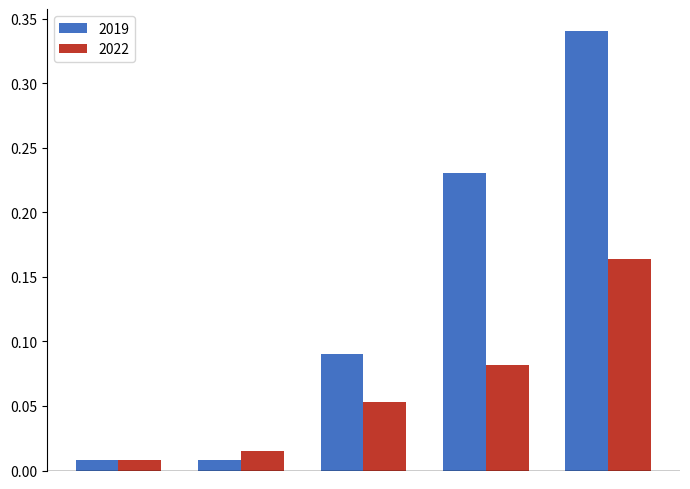

At how many categories does at least one series exceed 0?

5